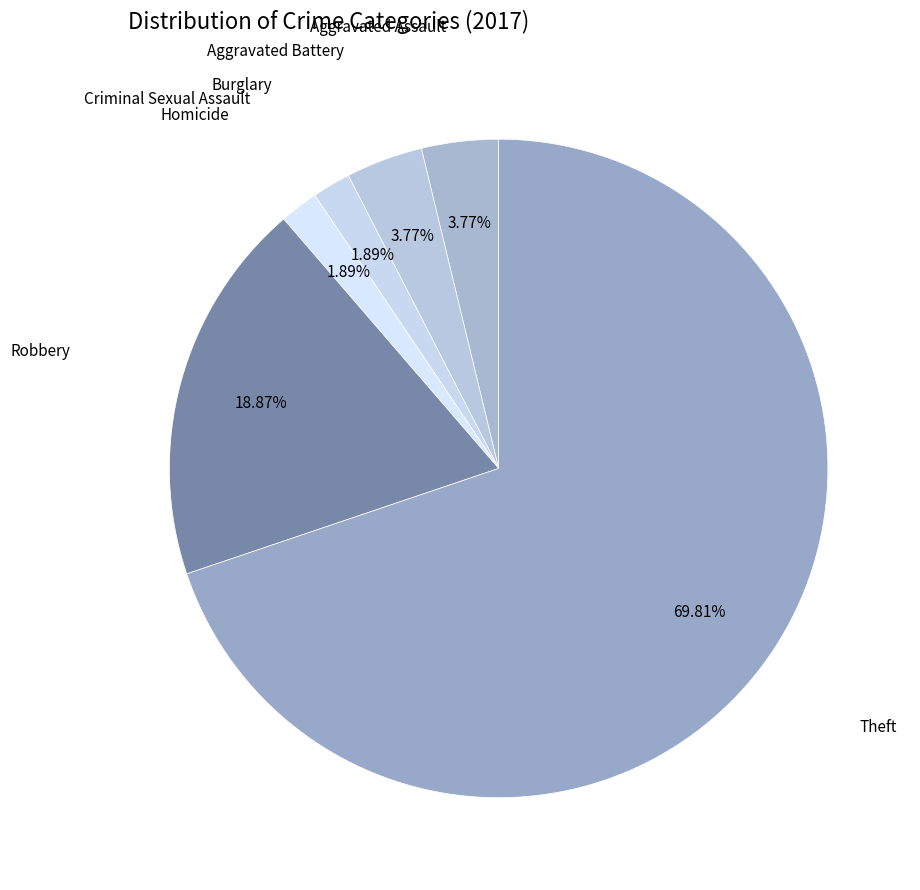

How many segments does this pie chart have?

7